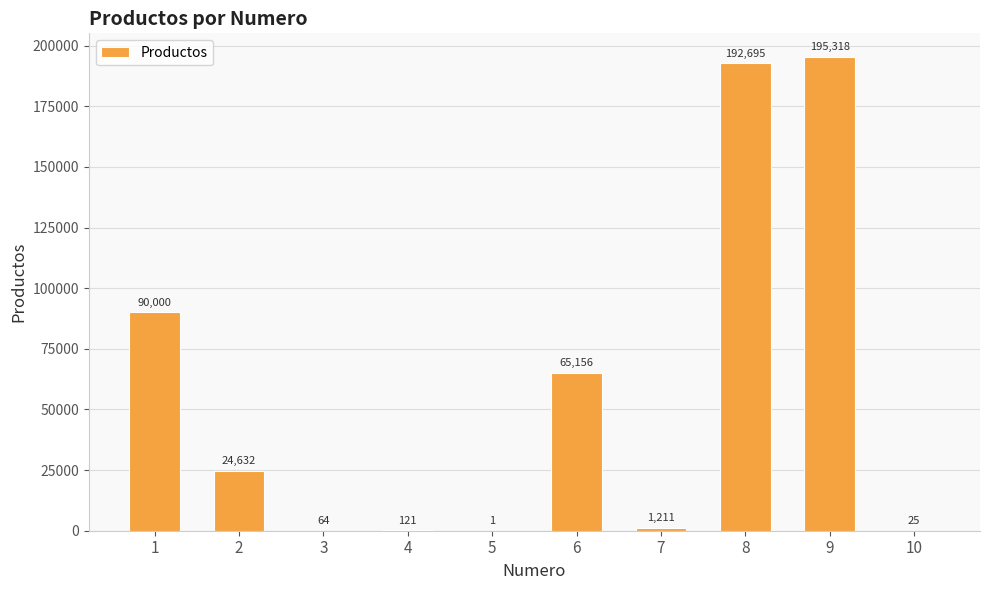

Which has a higher value, 8 or 4?

8